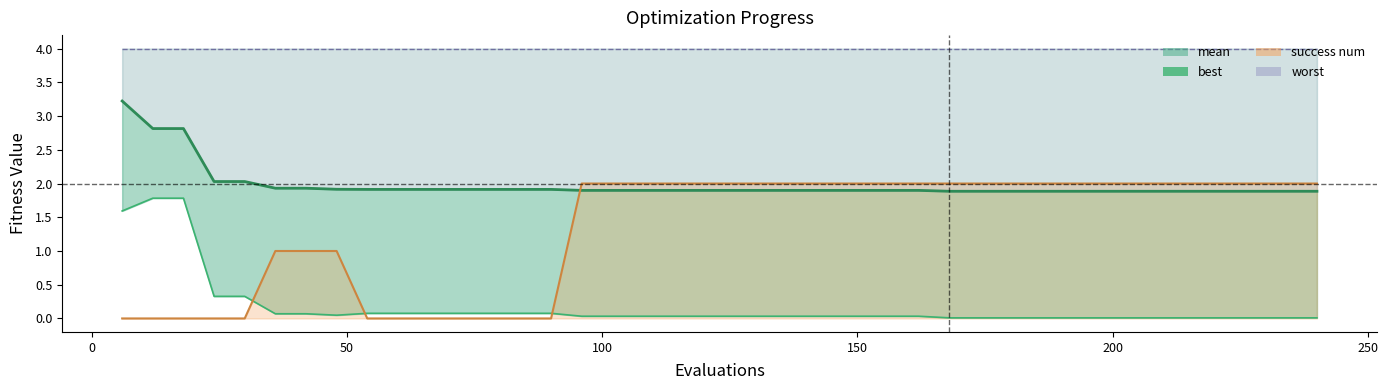

Which series has the largest total across all categories?

worst